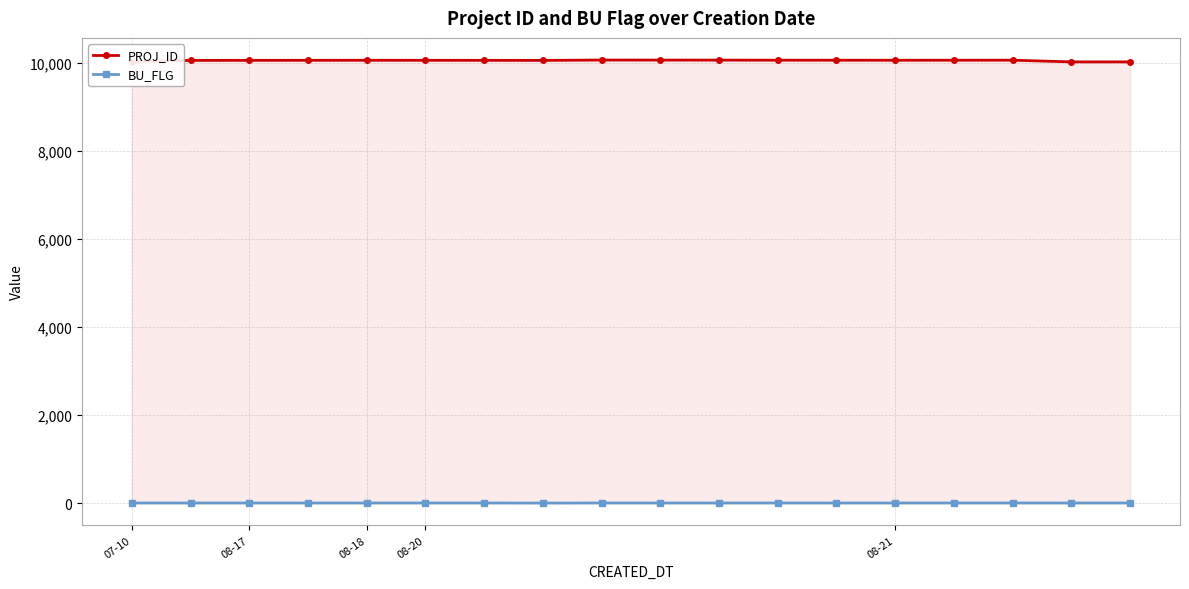

At how many categories does at least one series exceed 1129?

18